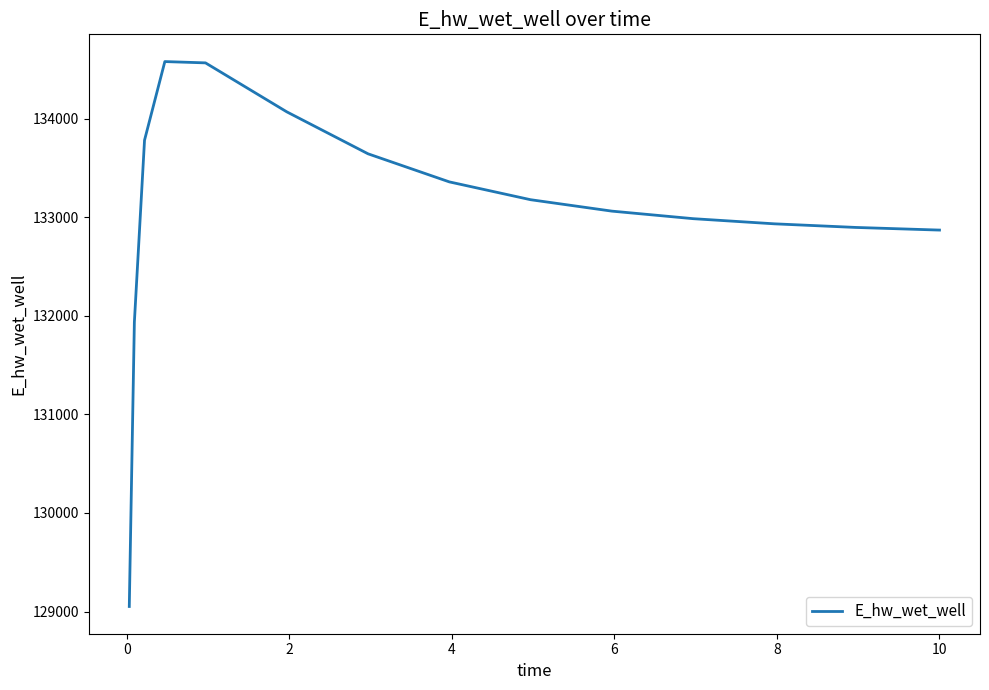

What is the average value?

133051.5